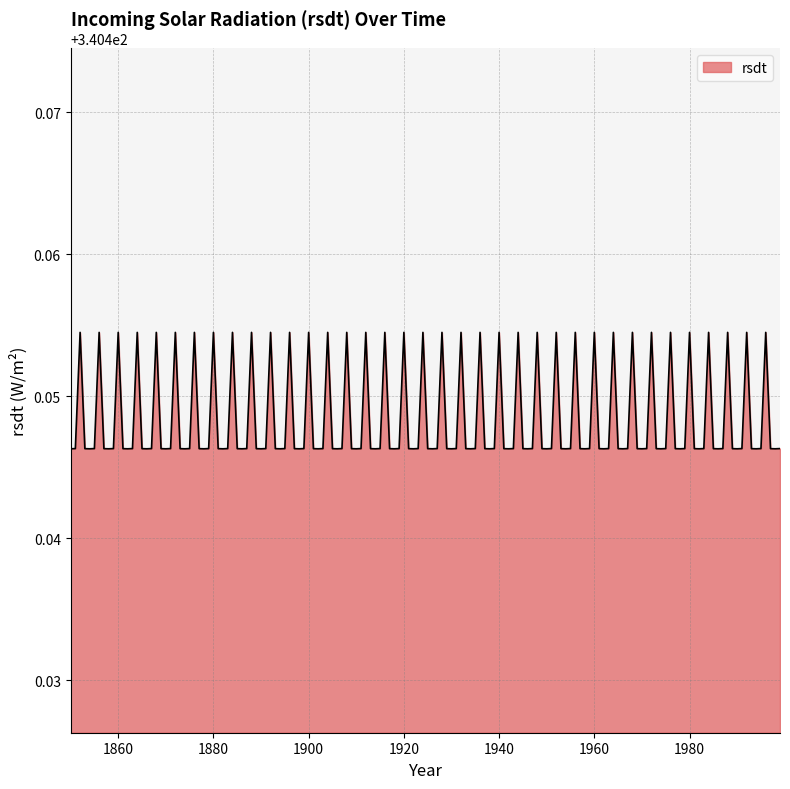

True or false: the data shows 592.2 at 1960.

False